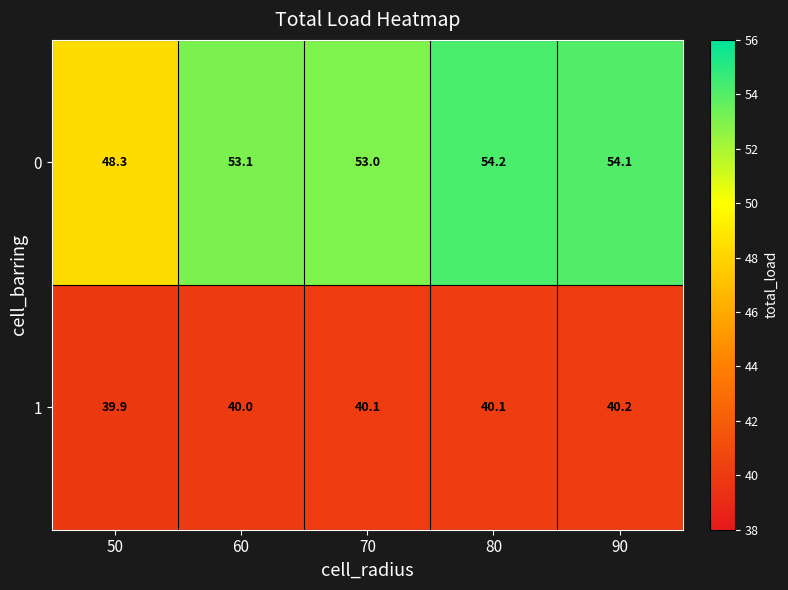

Is it true that 1 equals 40.1 at 70?

True